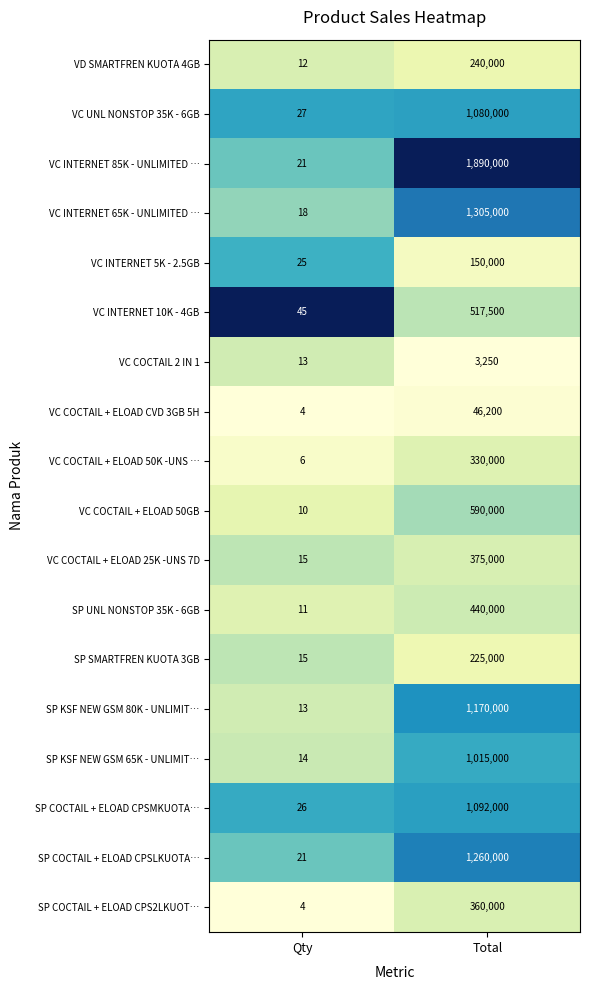

True or false: SP COCTAIL + ELOAD CPS2LKUOT… has a value of 7 at Qty.

False